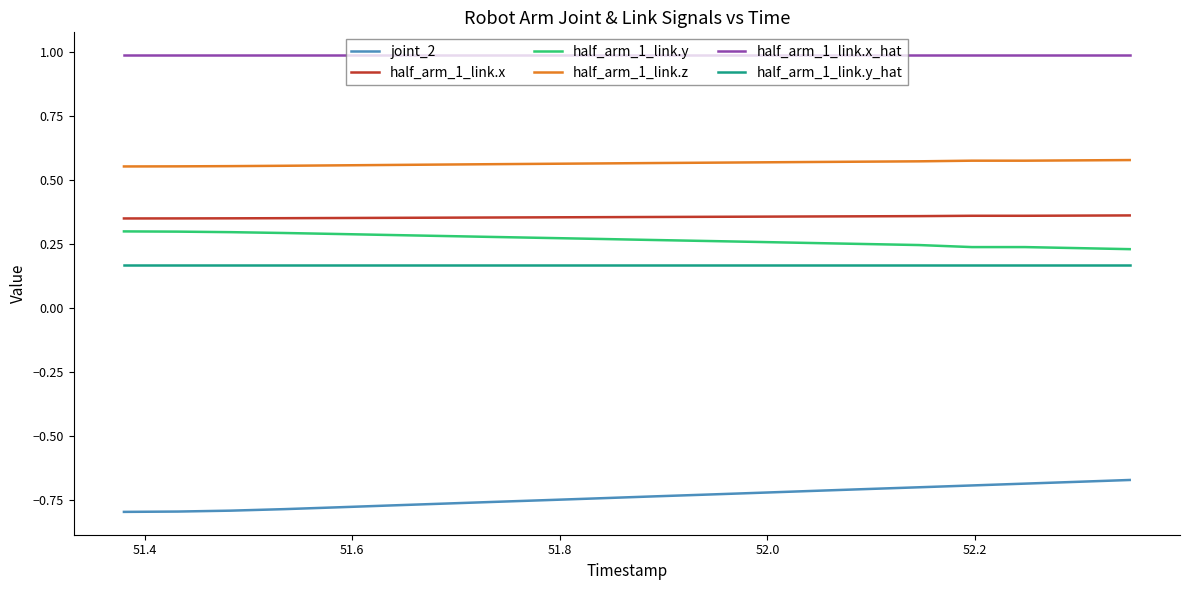

What is the greatest value displayed?

1.0